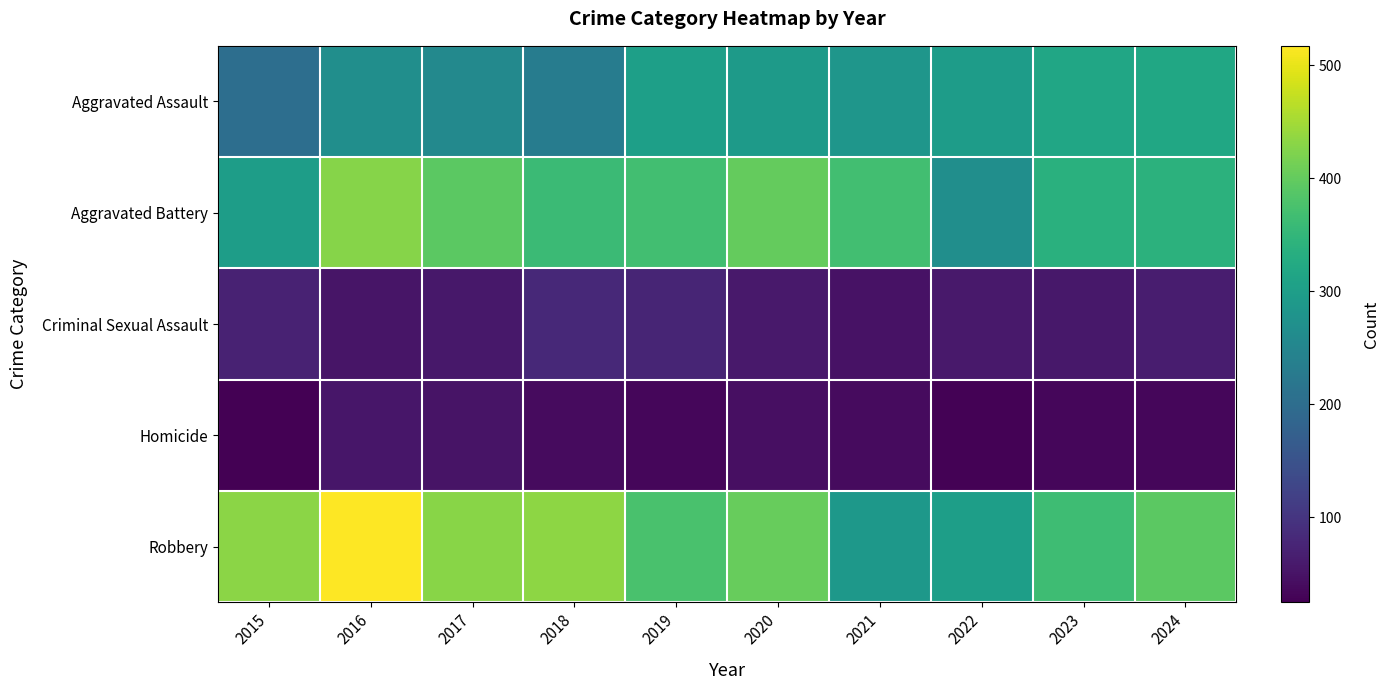

Between 2017 and 2024, which is larger?

2024